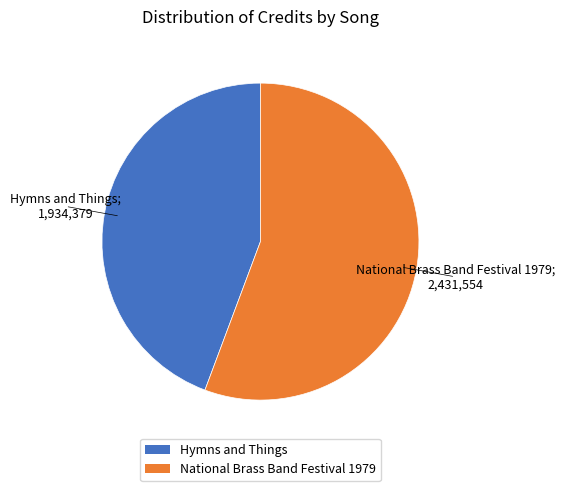

Is the sum of Hymns and Things and National Brass Band Festival 1979 greater than half?

Yes